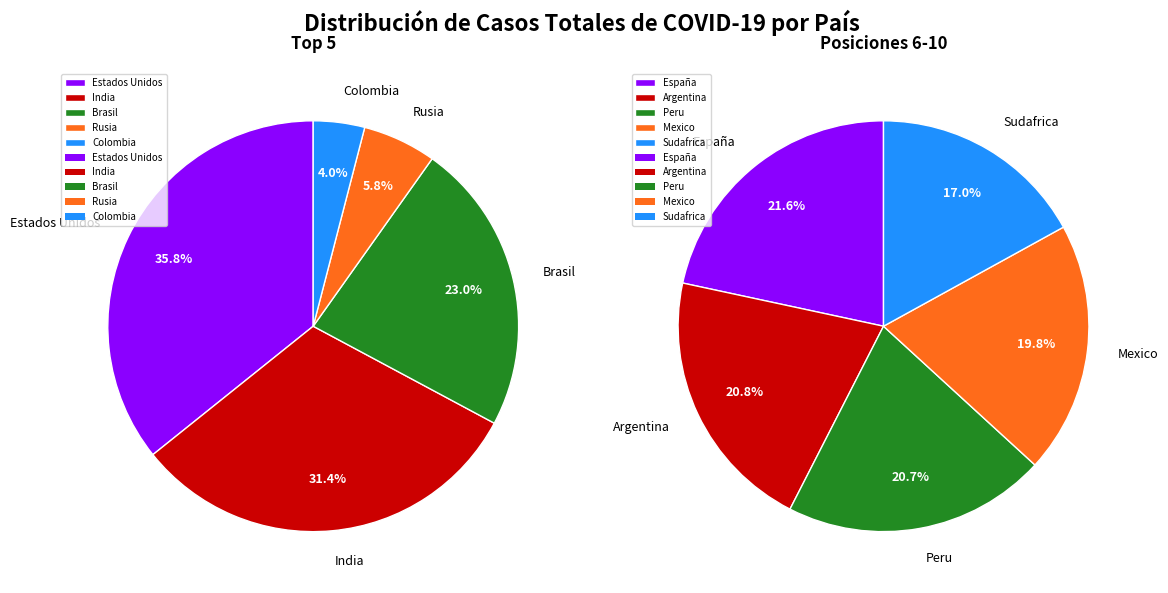

Which category has the biggest portion of the pie?

Estados Unidos